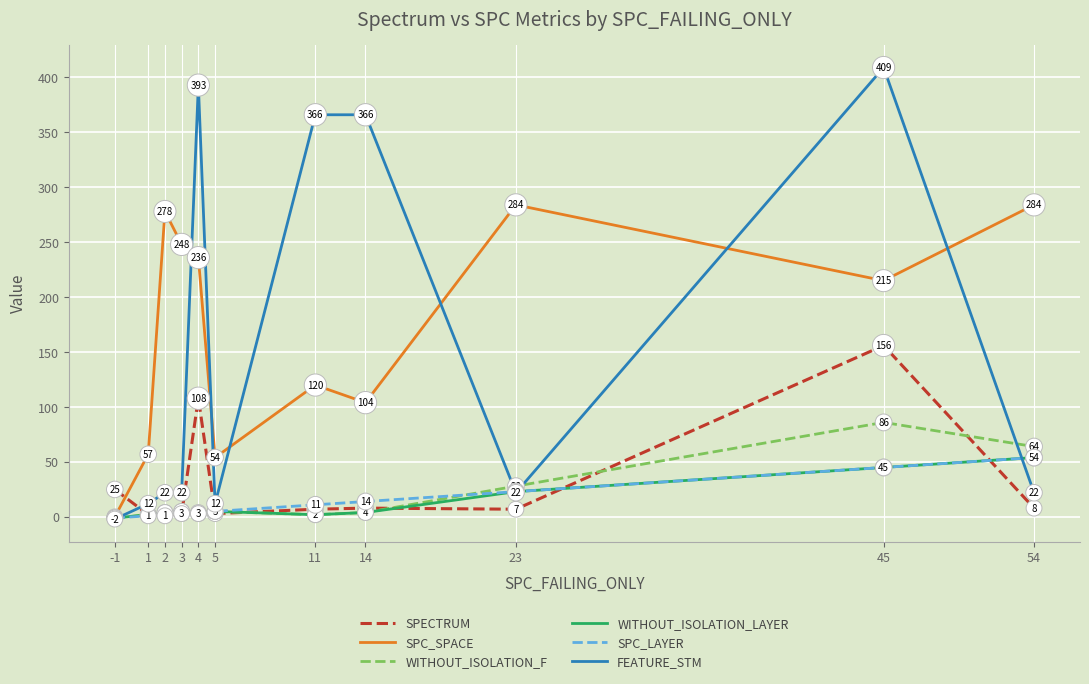

Reading left to right, transcribe all the data shown in this chart.

SPECTRUM: 25	2	2	3	108	3	7	8	7	156	8
SPC_SPACE: 0	57	278	248	236	54	120	104	284	215	284
WITHOUT_ISOLATION_F: -1	2	4	5	4	5	2	4	28	86	64
WITHOUT_ISOLATION_LAYER: -1	2	4	5	3	5	2	4	23	45	54
SPC_LAYER: -1	1	1	3	3	5	11	14	23	45	54
FEATURE_STM: -2	12	22	22	393	12	366	366	22	409	22